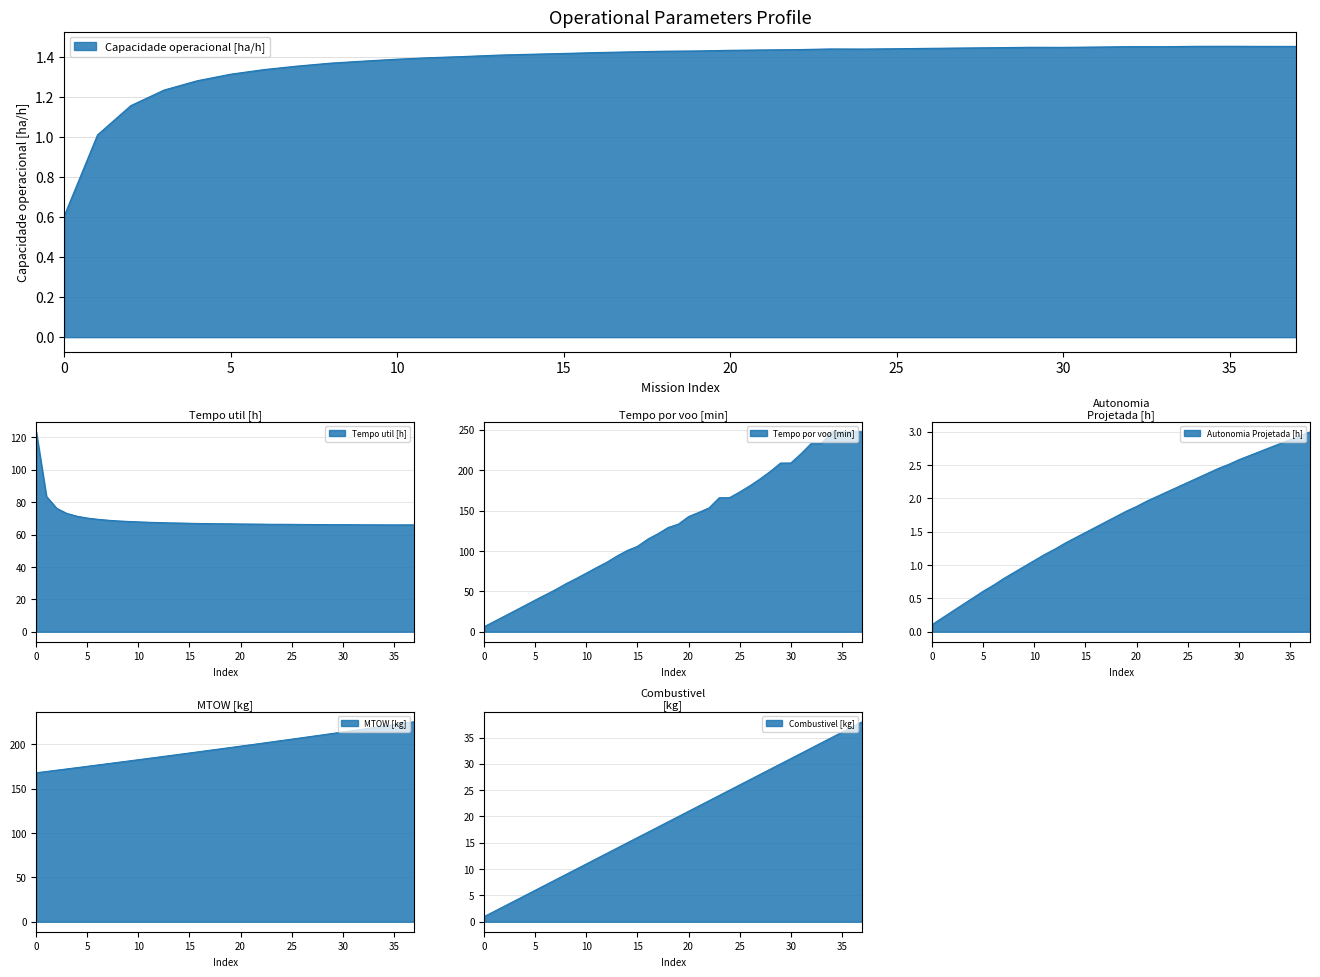

What is the difference between the maximum and minimum values in the Autonomia Projetada [h] series?

2.9